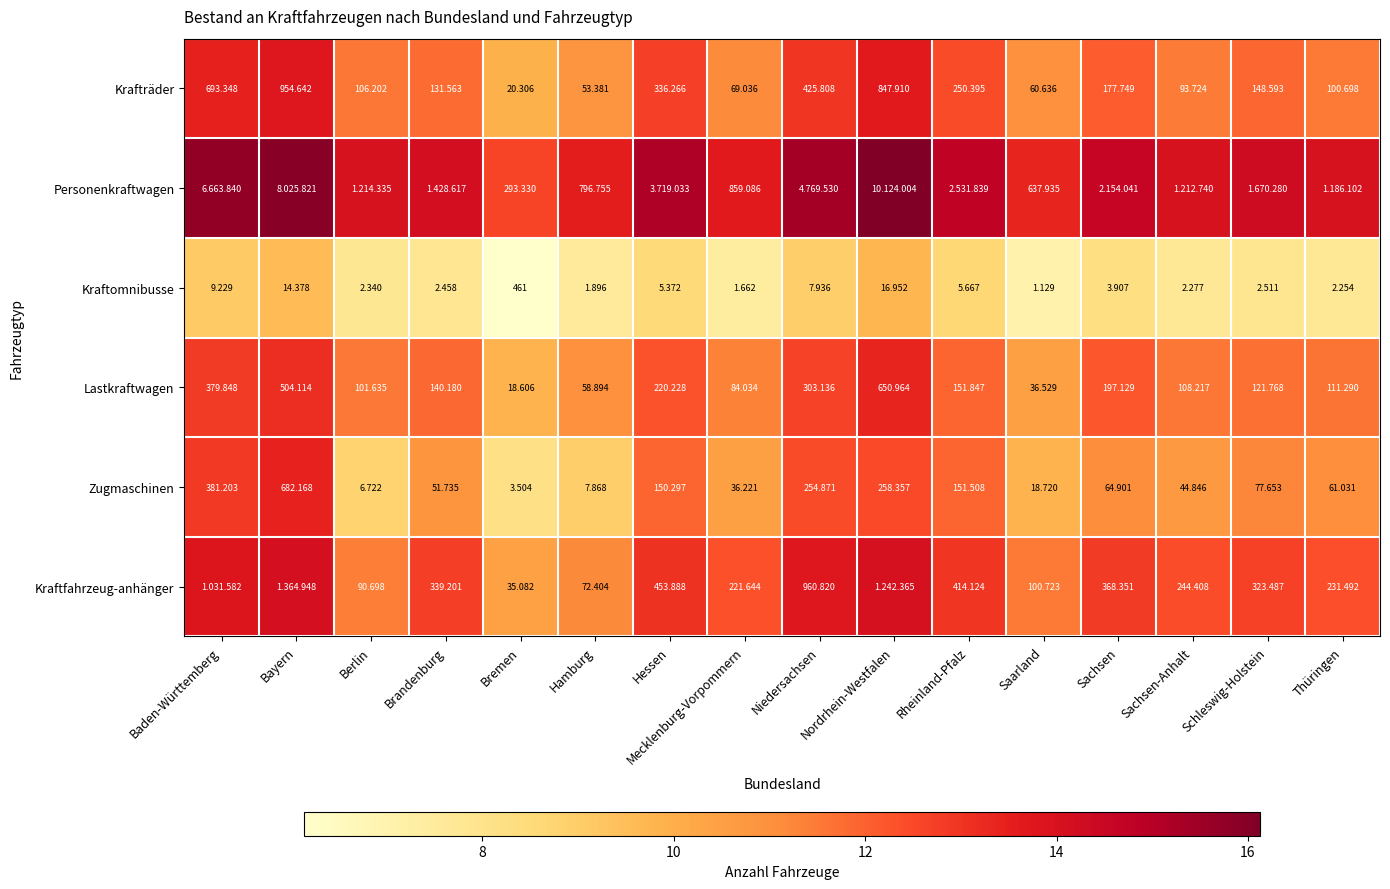

At which label does Kraftomnibusse first exceed 3?

Baden-Württemberg